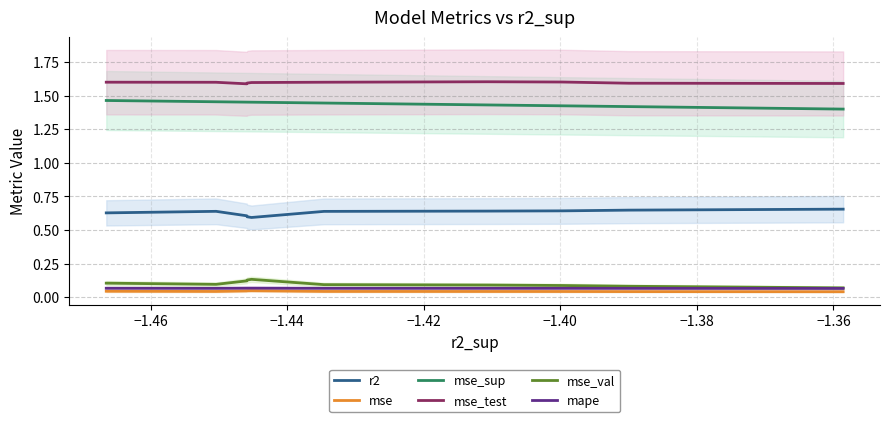

At how many categories does at least one series exceed 0?

10